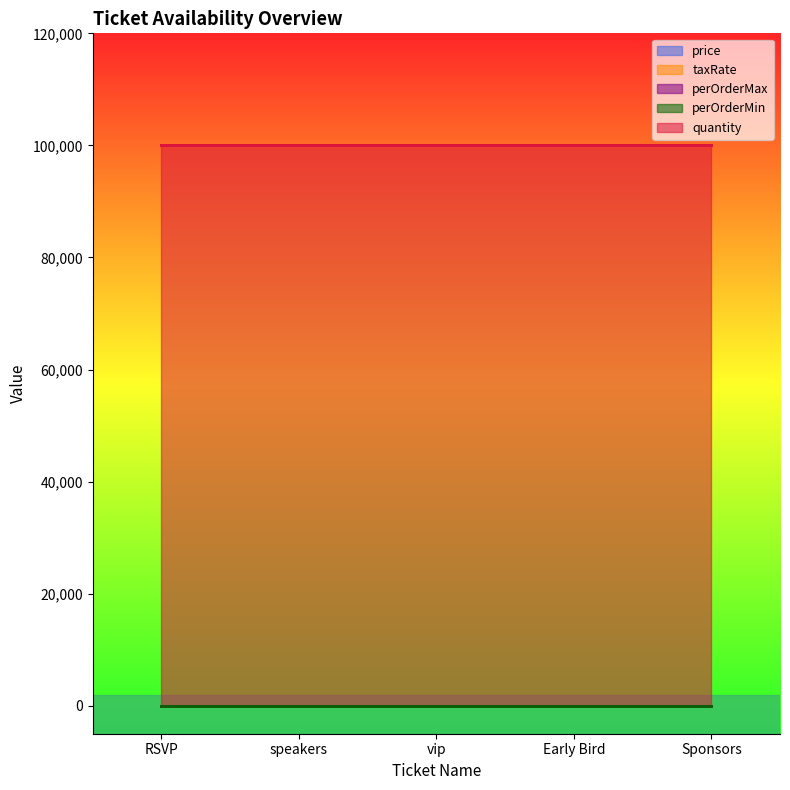

What is the difference between the highest and lowest values at Sponsors?

99999